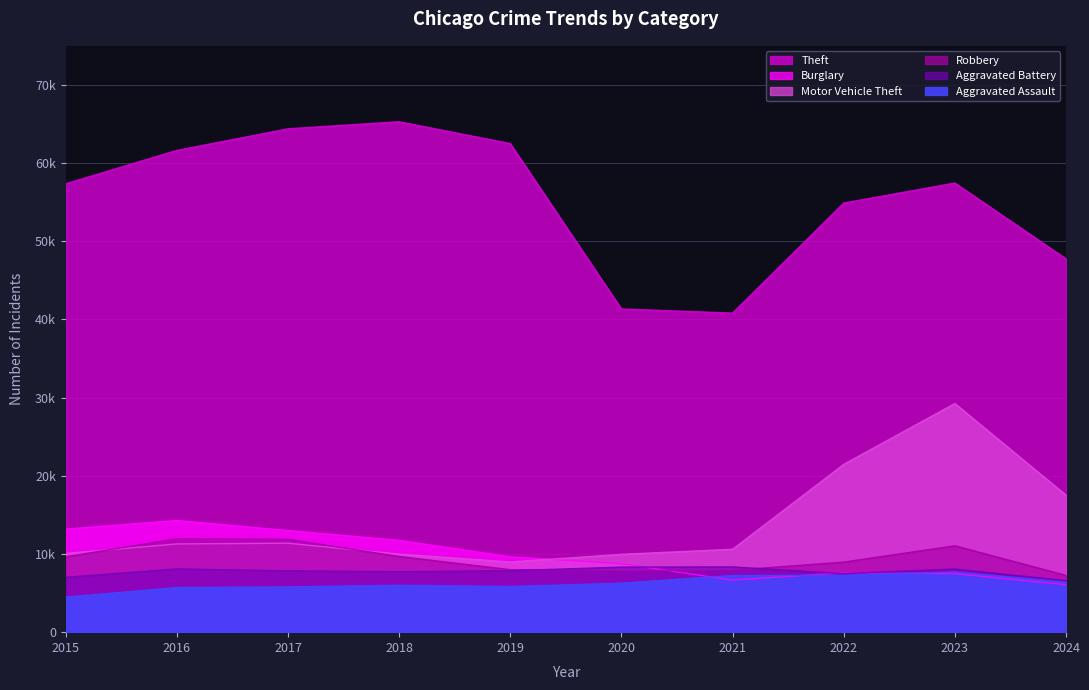

What is the approximate value of Aggravated Assault at 2019?

5841